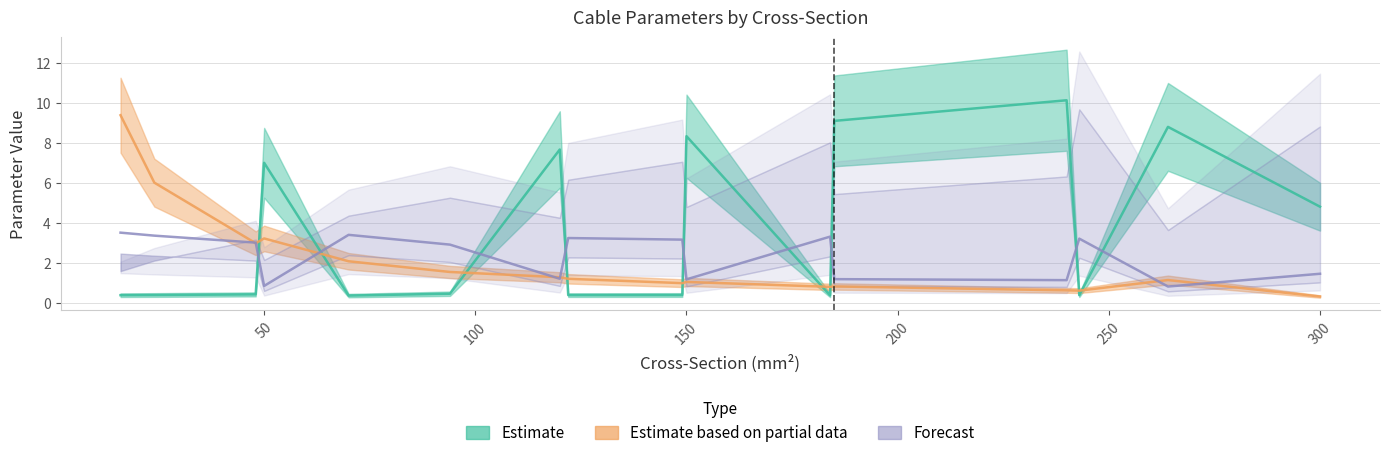

At which category is the sum across all series the highest?

16